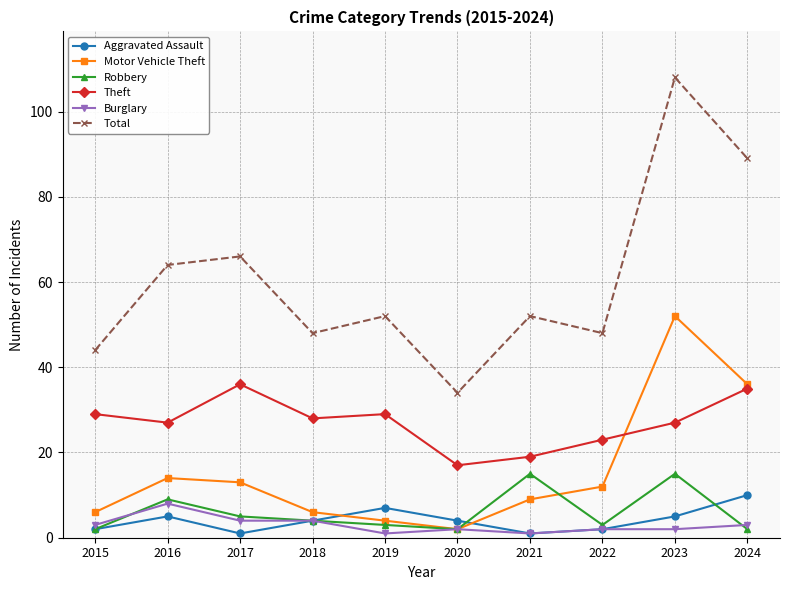

Which category has the highest value in the Theft series?

2017